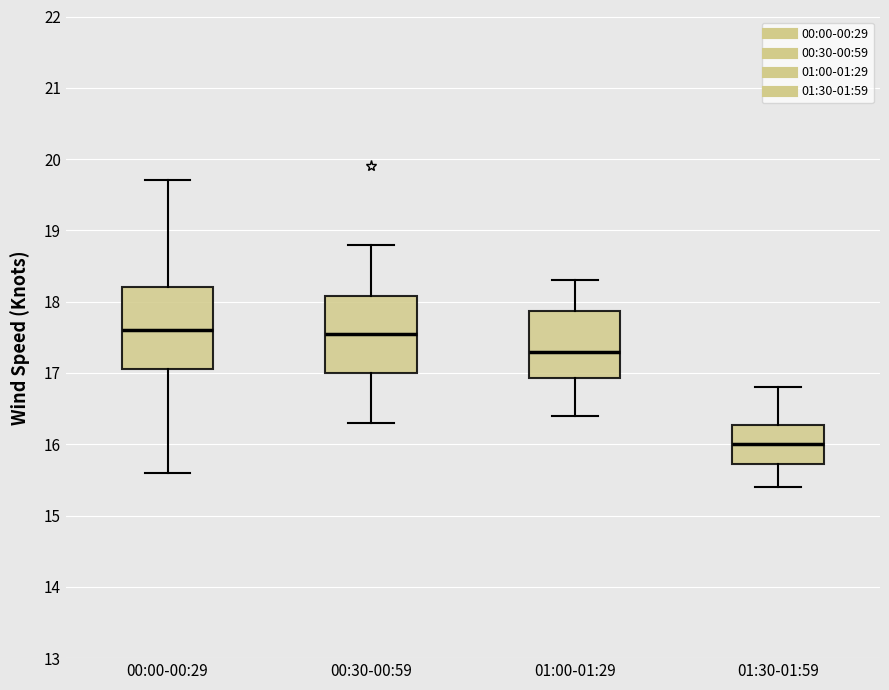

Reading left to right, read every box against the y-axis: the position of its median line, the range the box covers, and the ends of its whiskers. The values are not printed on the chart, so give them approximately, as read against the axis.

00:00-00:29: median 17.6, box 17.1 to 18.2, whiskers 15.6 to 19.7
00:30-00:59: median 17.6, box 17.0 to 18.1, whiskers 16.3 to 18.8
01:00-01:29: median 17.3, box 16.9 to 17.9, whiskers 16.4 to 18.3
01:30-01:59: median 16.0, box 15.7 to 16.3, whiskers 15.4 to 16.8